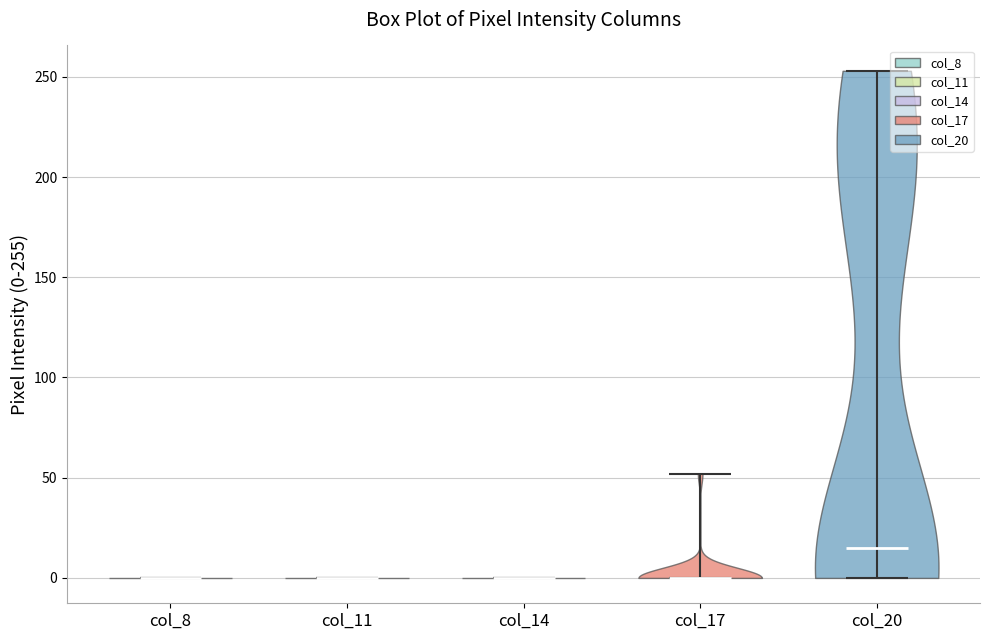

Reading left to right, read every violin against the y-axis: where its median line is, and the lowest and highest points it reaches. The values are not printed on the chart, so give them approximately, as read against the axis.

col_8: median line 0, lowest point 0, highest point 0
col_11: median line 0, lowest point 0, highest point 0
col_14: median line 0, lowest point 0, highest point 0
col_17: median line 0, lowest point 0, highest point 50
col_20: median line 15, lowest point 0, highest point 255